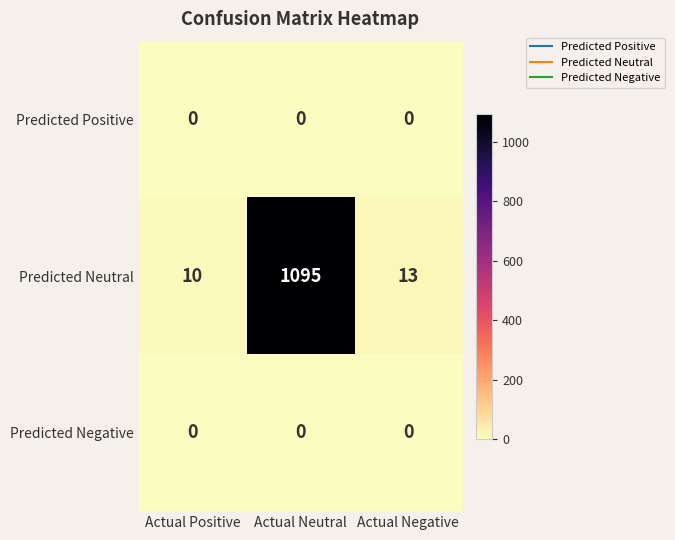

What is the total value across all series at Actual Neutral?

1095